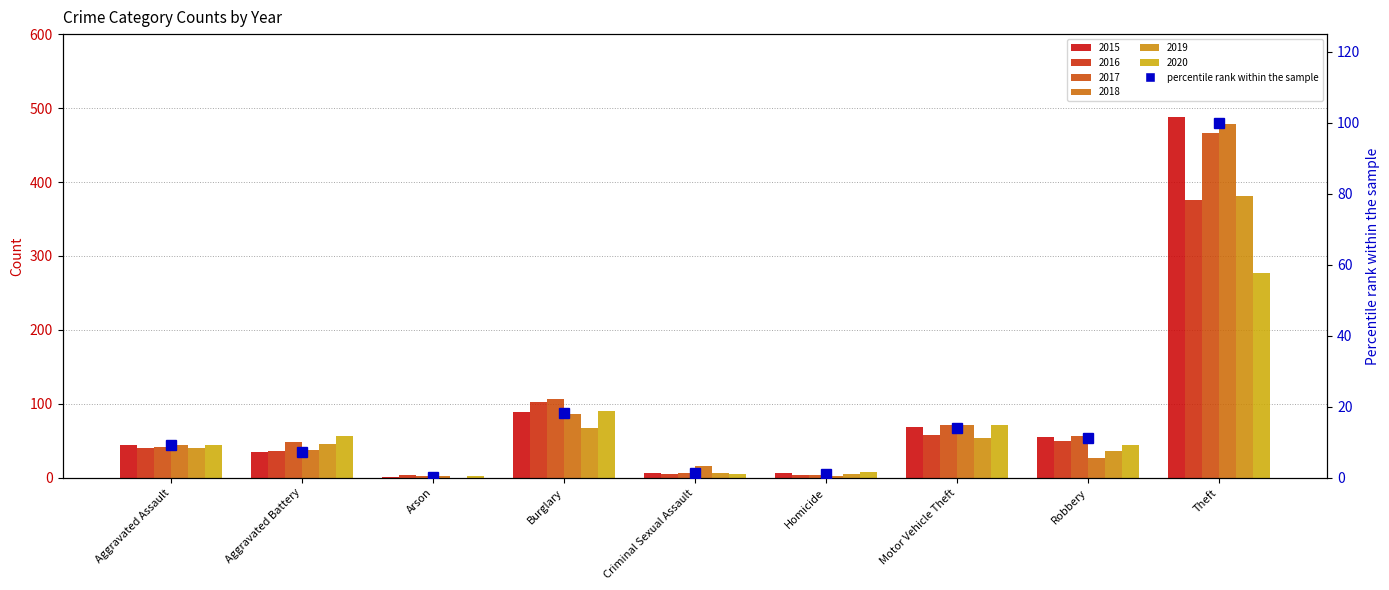

What is the average value?

18.1